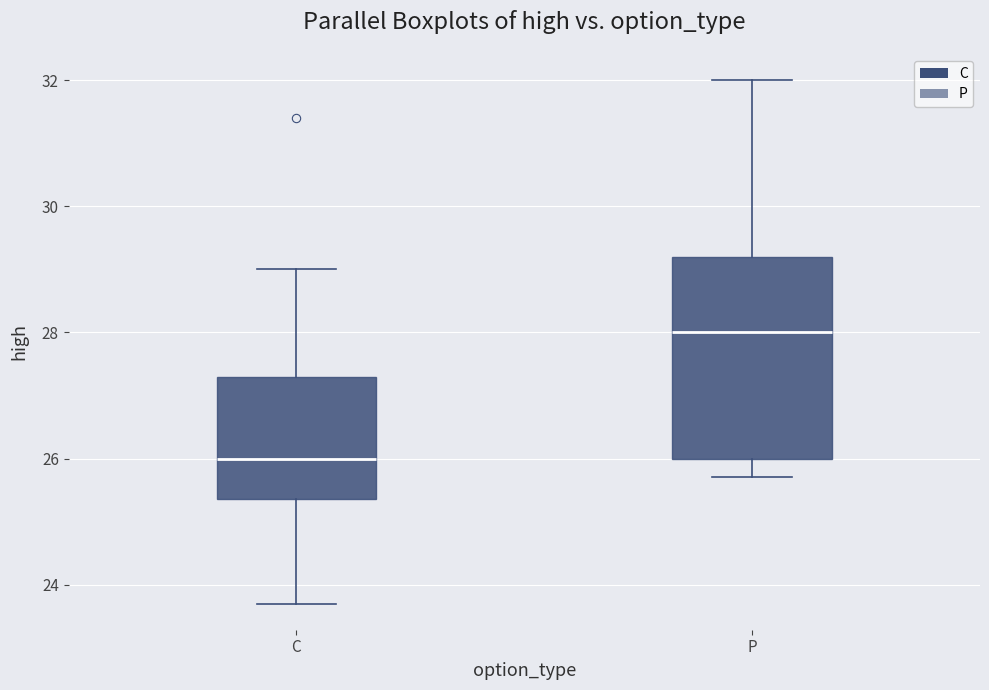

Reading left to right, transcribe this box plot: for each box, give where its median line is, the range the box spans, and where its two whiskers end, as read against the y-axis. The values are not printed on the chart, so give them approximately, as read against the axis.

C: median 26.0, box 25.4 to 27.4, whiskers 23.8 to 29.0
P: median 28.0, box 26.0 to 29.2, whiskers 25.8 to 32.0